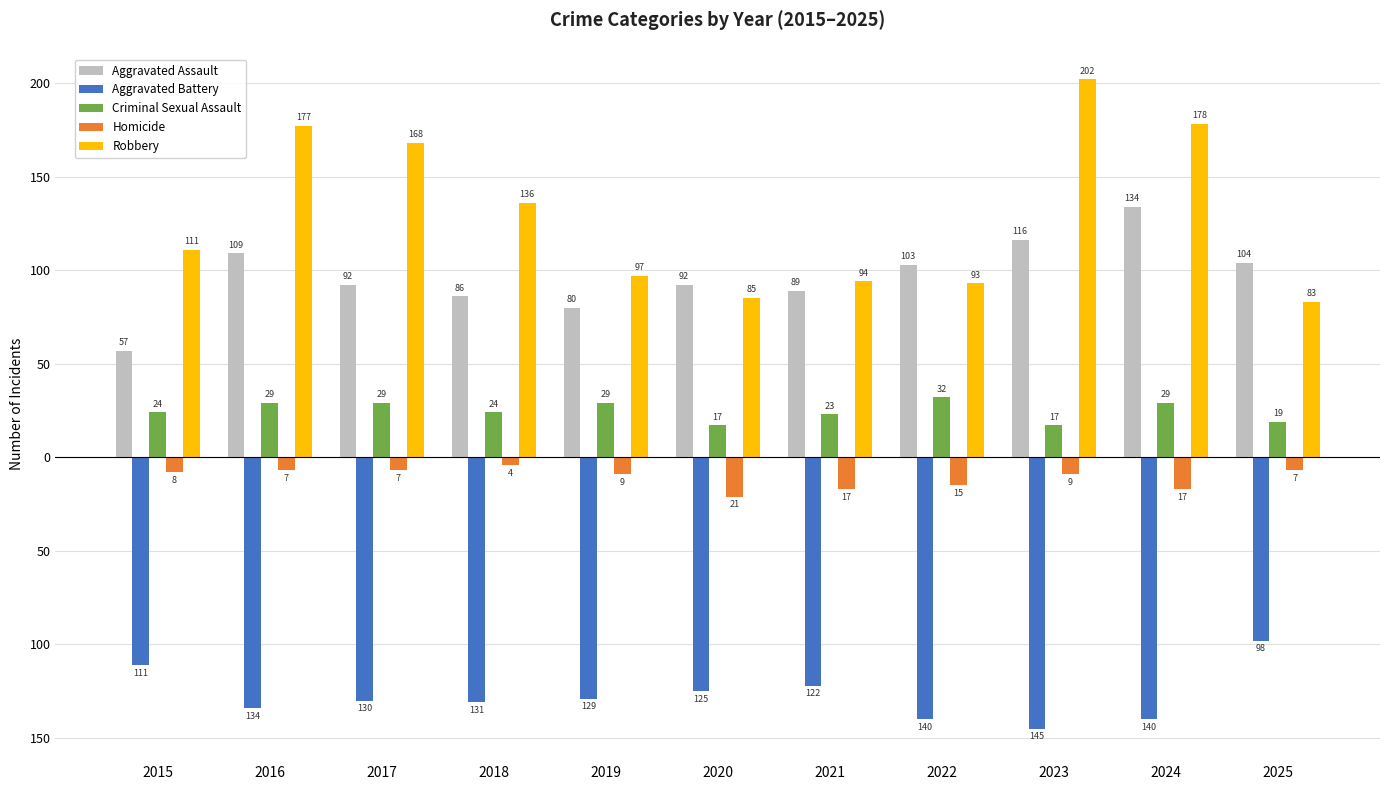

What is the value of the Aggravated Assault bar at the 8th from the left?

103